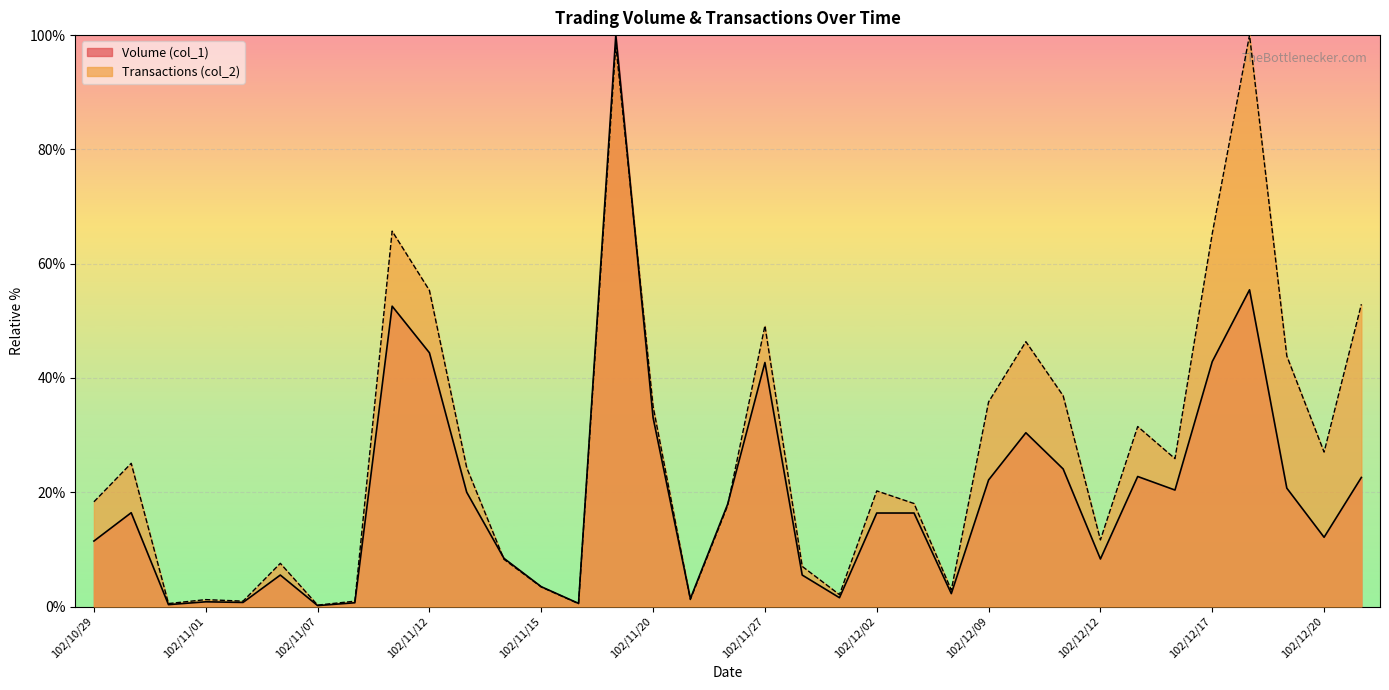

Reading left to right, what are all the values shown in this chart?

Volume (col_1): 11.5	16.4	0.3	0.8	0.7	5.5	0.2	0.7	52.6	44.4	20.0	8.4	3.5	0.6	100.0	33.1	1.4	17.9	42.7	5.5	1.5	16.4	16.4	2.3	22.1	30.4	24.1	8.3	22.8	20.4	42.9	55.4	20.7	12.1	22.6
Transactions (col_2): 18.3	25.1	0.5	1.2	0.9	7.6	0.2	0.9	65.7	55.3	24.3	8.3	3.4	0.5	98.3	35.0	1.2	17.7	49.1	7.0	2.1	20.2	18.0	2.9	35.8	46.4	36.9	11.7	31.5	25.9	65.3	100.0	43.8	27.0	52.9